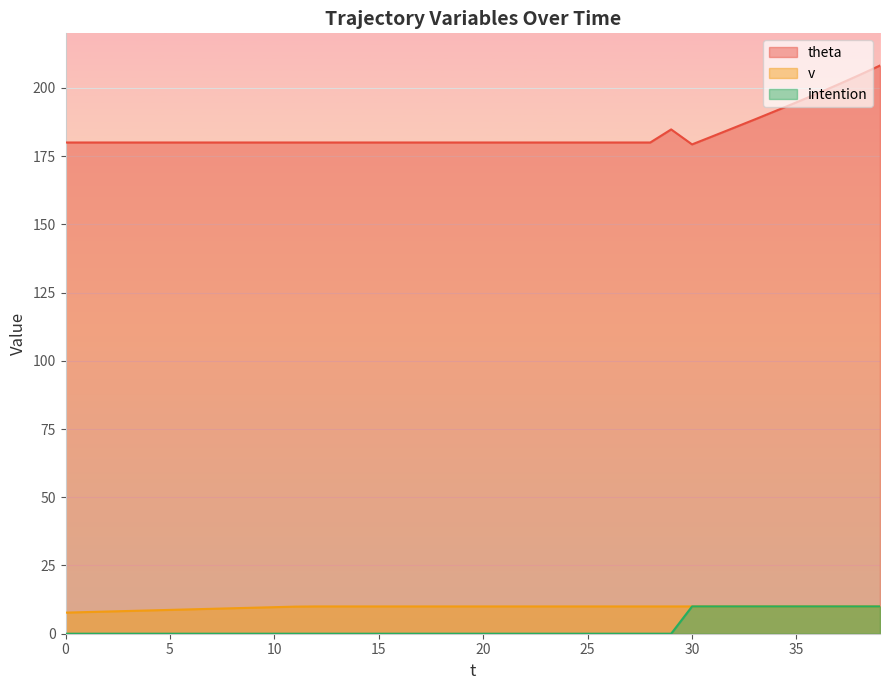

What is the value of the v point at the 16th from the left?

10.0